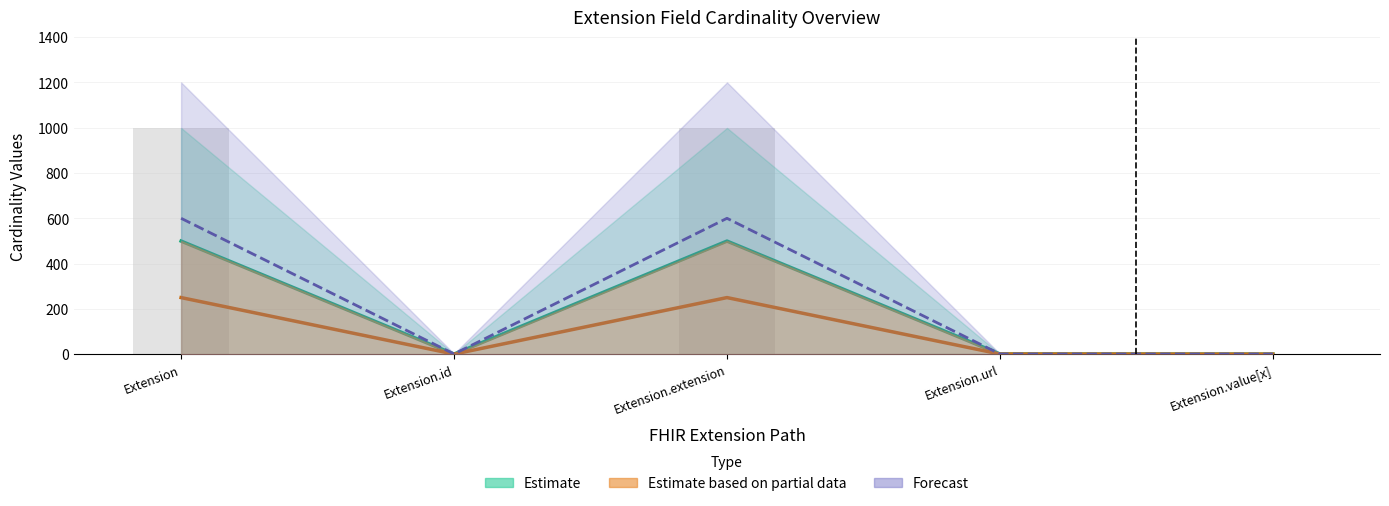

Are the bars grouped side by side (vs. stacked)?

Yes